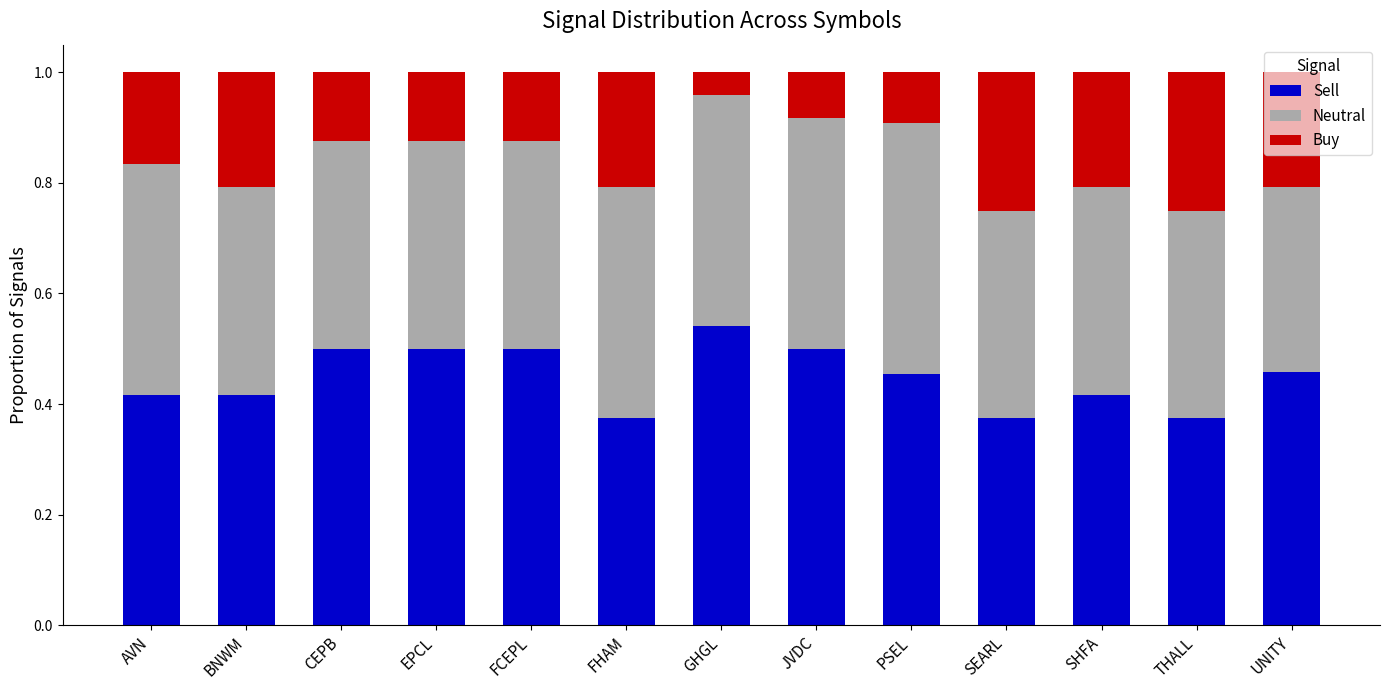

What is the sum of the Sell values at SHFA and EPCL?

0.9